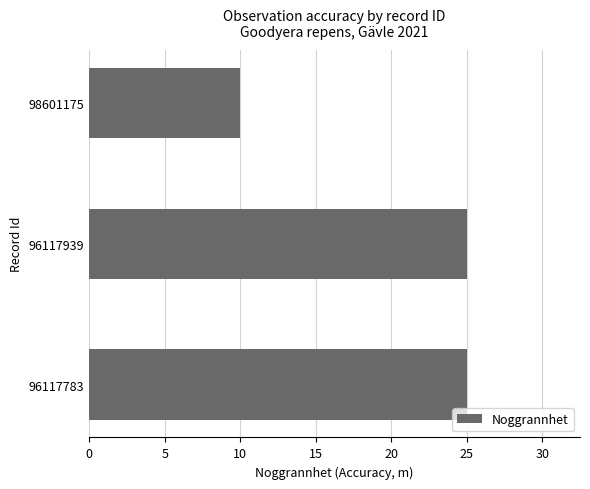

Which category has the lowest value across all series?

98601175